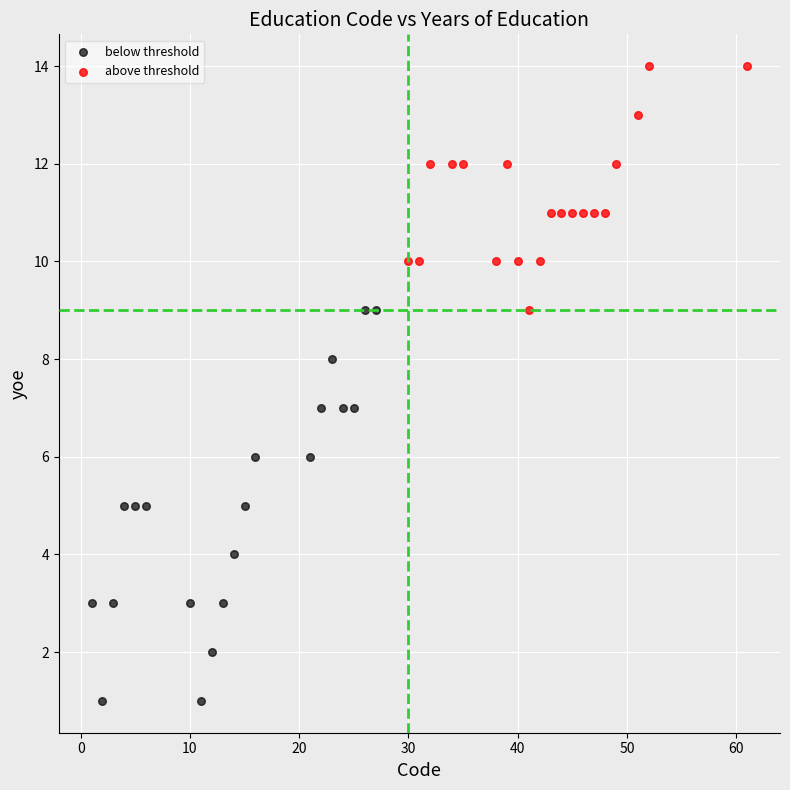

Which series has the largest Y range (max minus min)?

below threshold